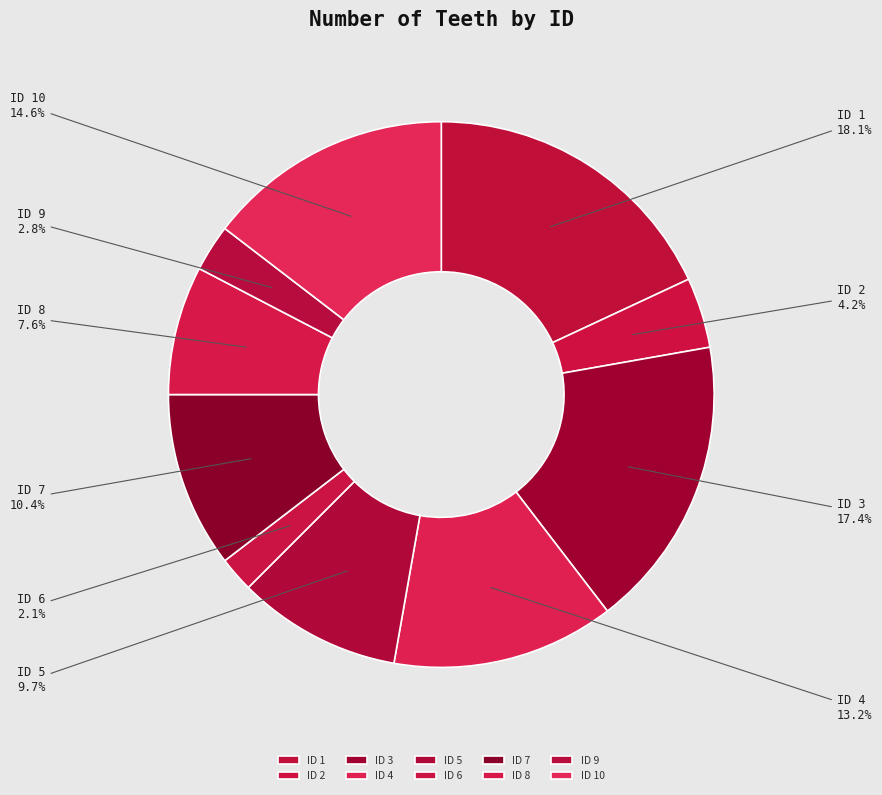

To the nearest percent, what is the average slice percentage?

10%